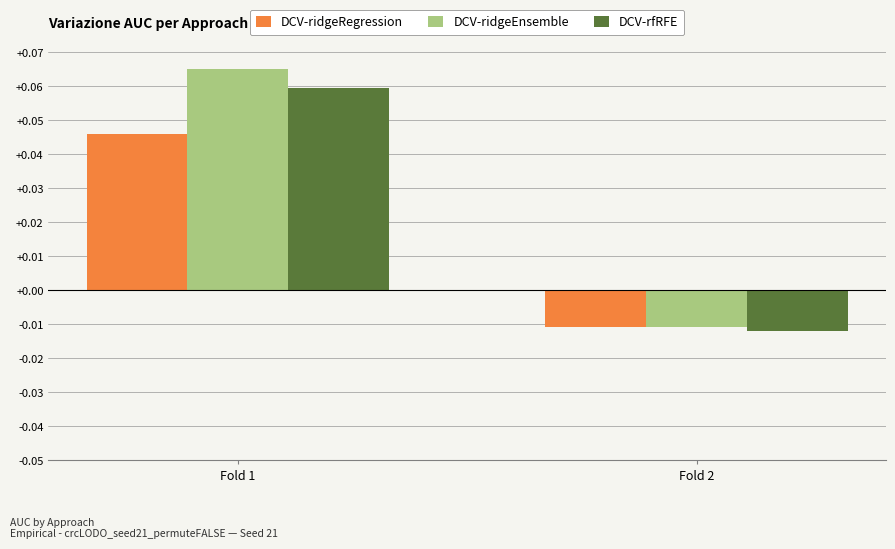

Which series has the widest spread of values?

DCV-ridgeEnsemble